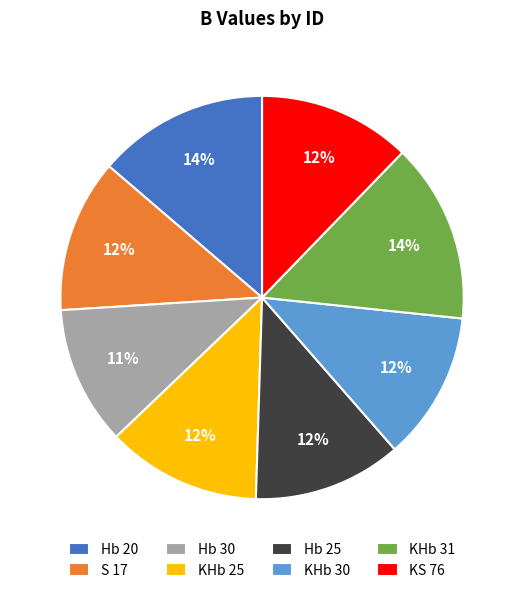

Combined, do KHb 31 and Hb 30 account for over 50%?

No